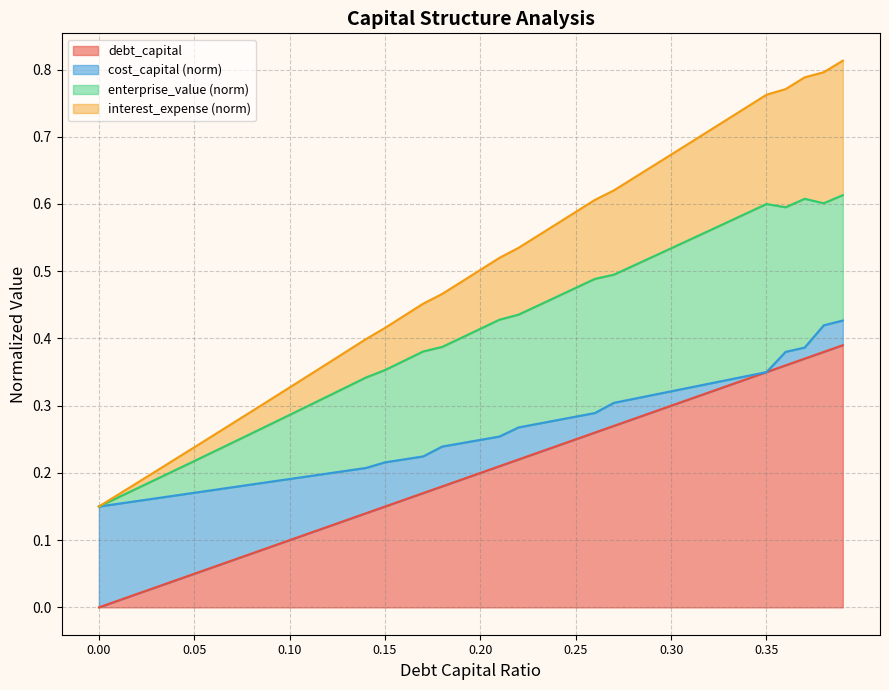

Which series has the largest range (max minus min)?

debt_capital